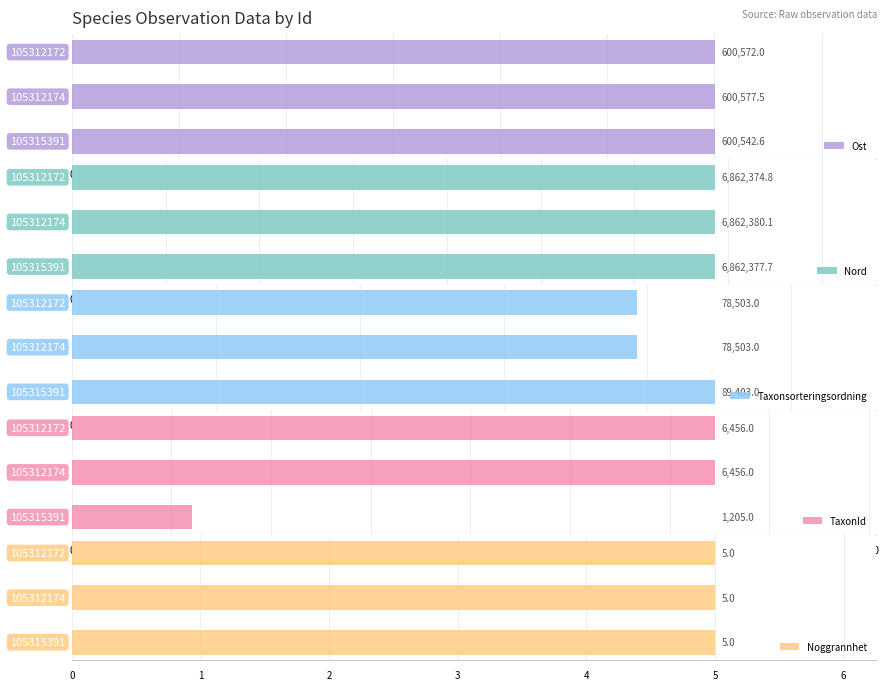

What is the average value of the Taxonsorteringsordning series?

82136